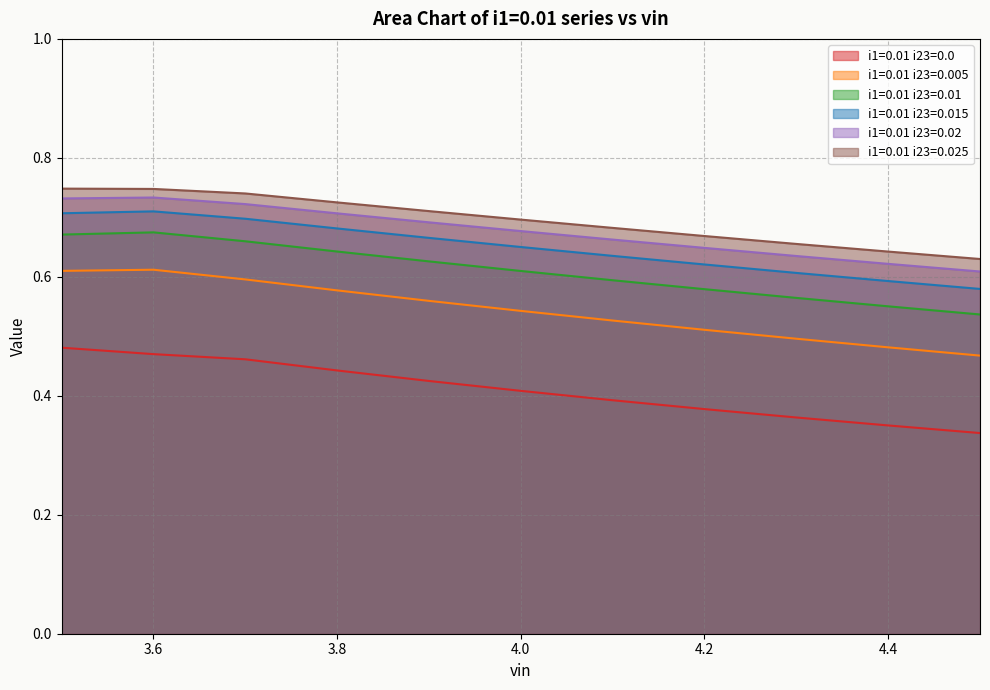

Is the value of i1=0.01 i23=0.01 at 4.2 greater than the value of i1=0.01 i23=0.02 at 3.7?

No